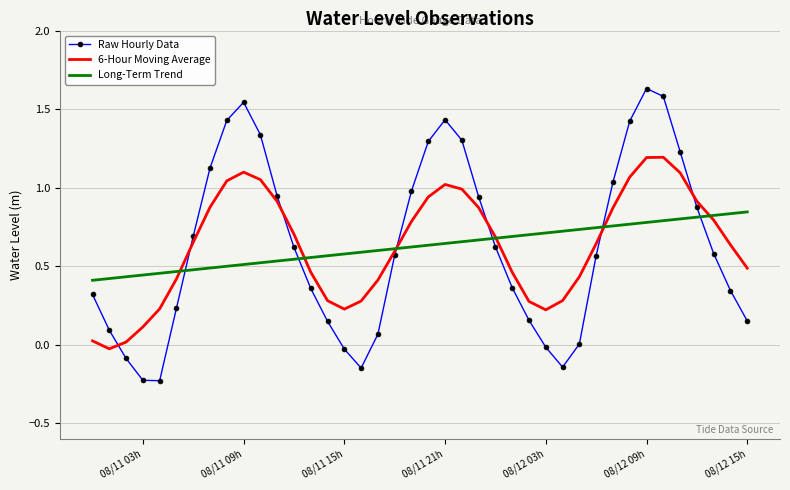

Rank the series by their maximum value, from highest to lowest.

Raw Hourly Data, 6-Hour Moving Average, Long-Term Trend